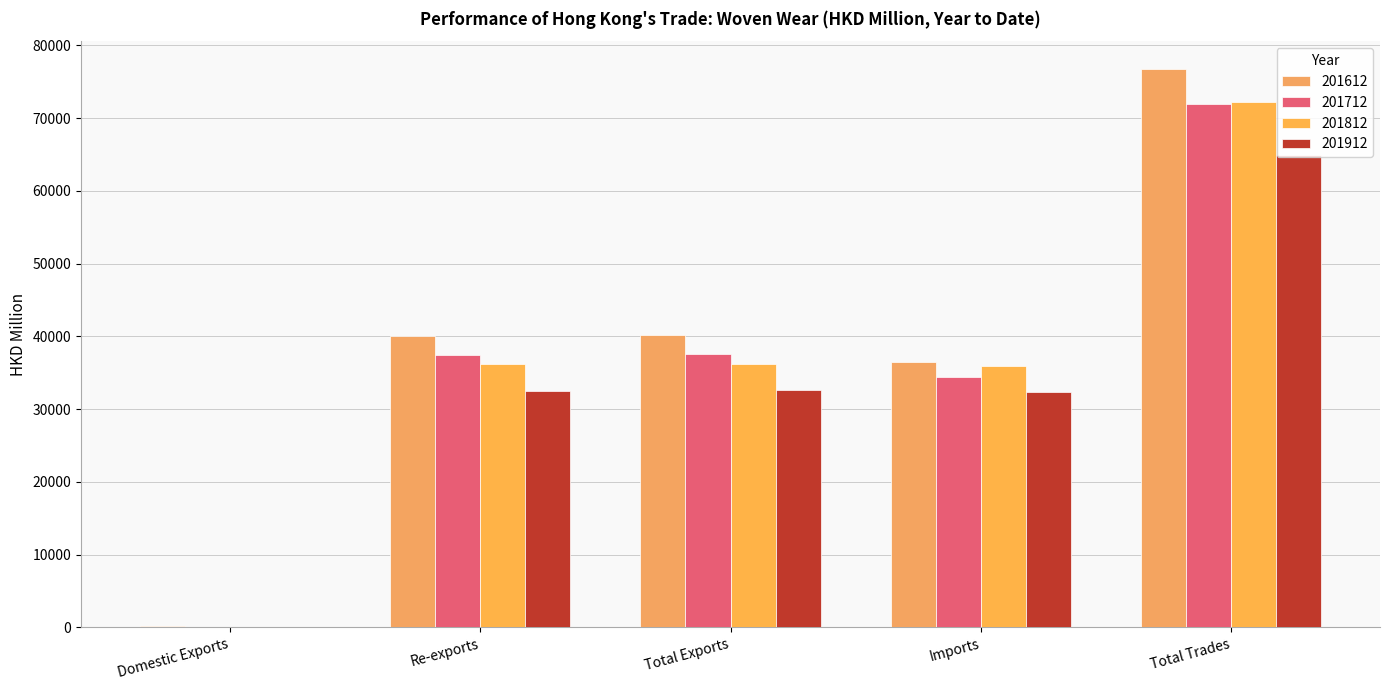

What is the total value across all series at Re-exports?

146176.6